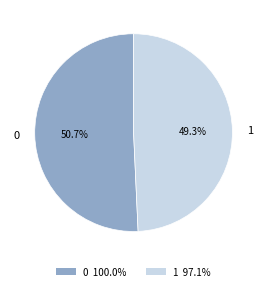

To the nearest percent, what portion does 0 represent?

51%